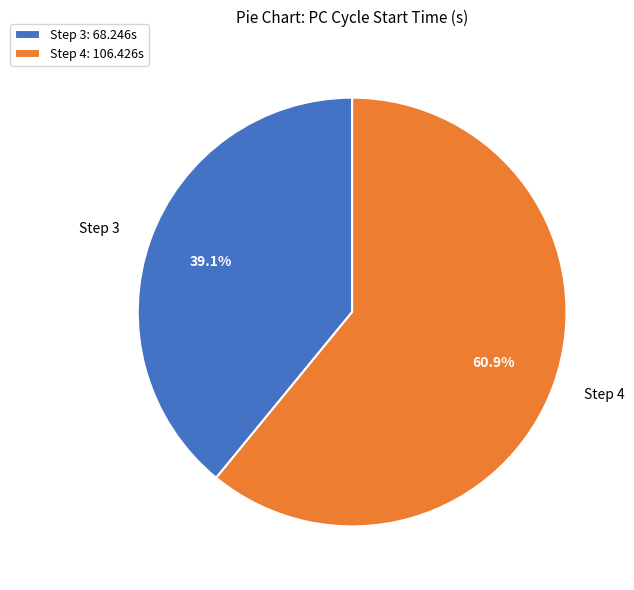

What is the ratio of the value at Step 4 to the value at Step 3?

1.6